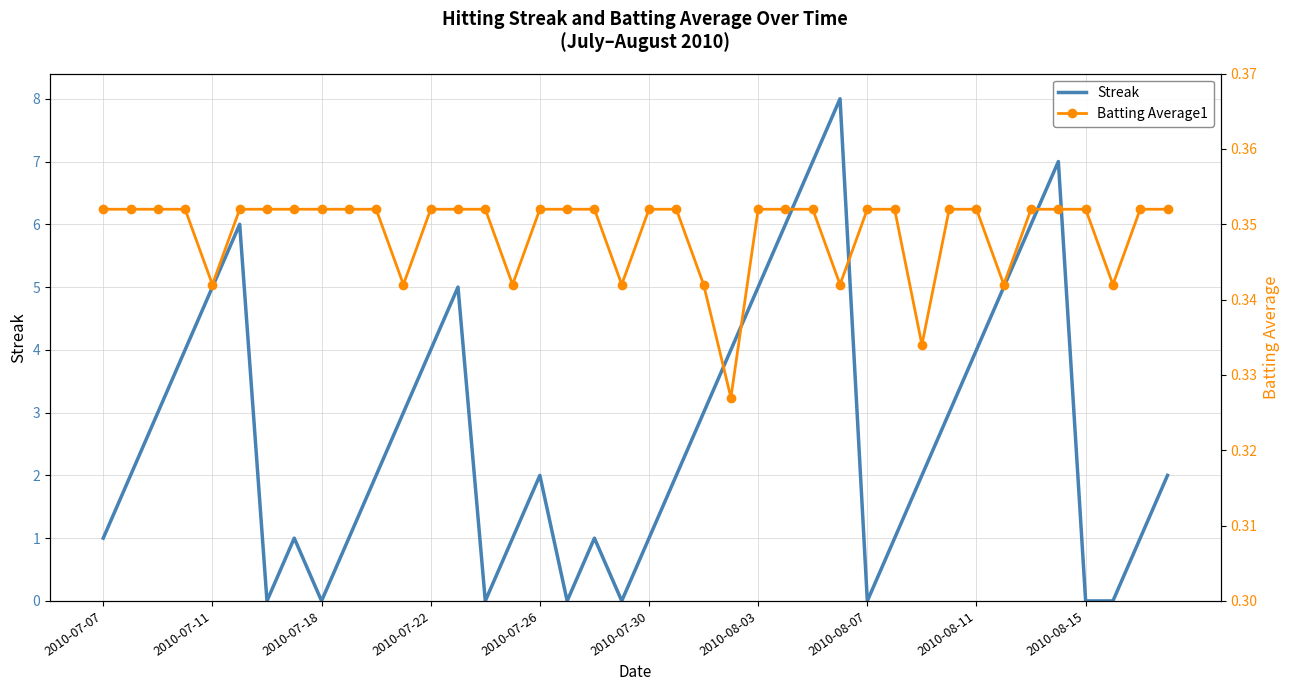

List the series in order of their overall mean, highest first.

Streak, Batting Average1